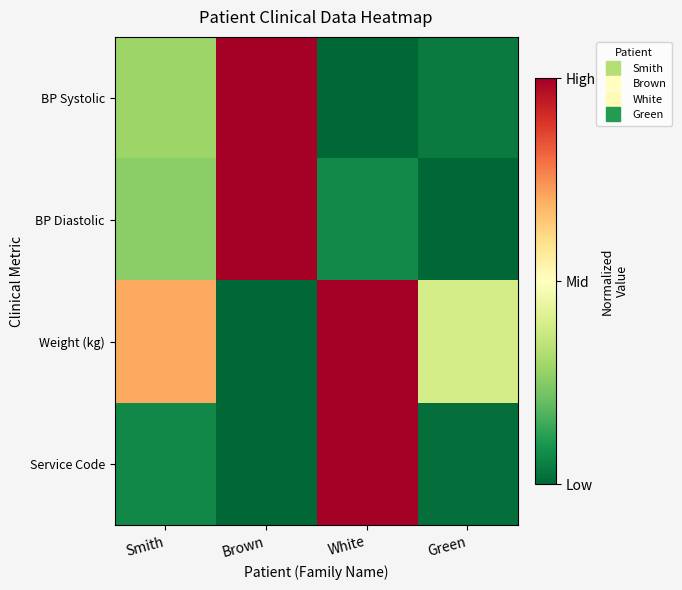

At which category is the sum across all series the highest?

White